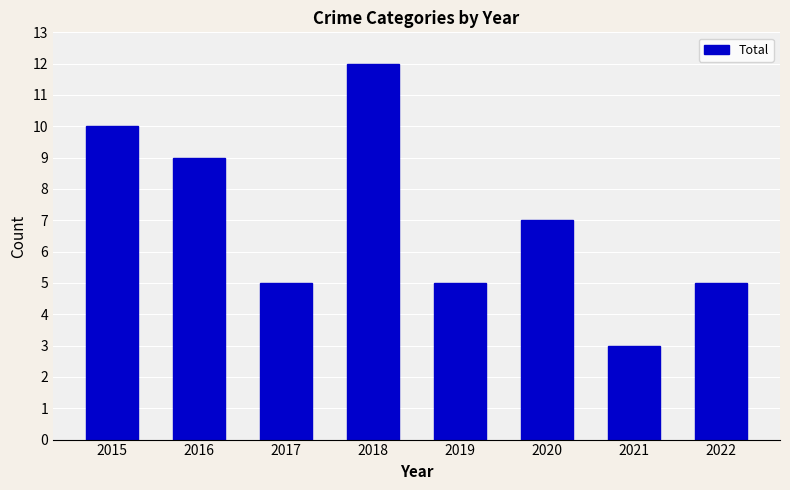

What is the approximate value at 2015?

10